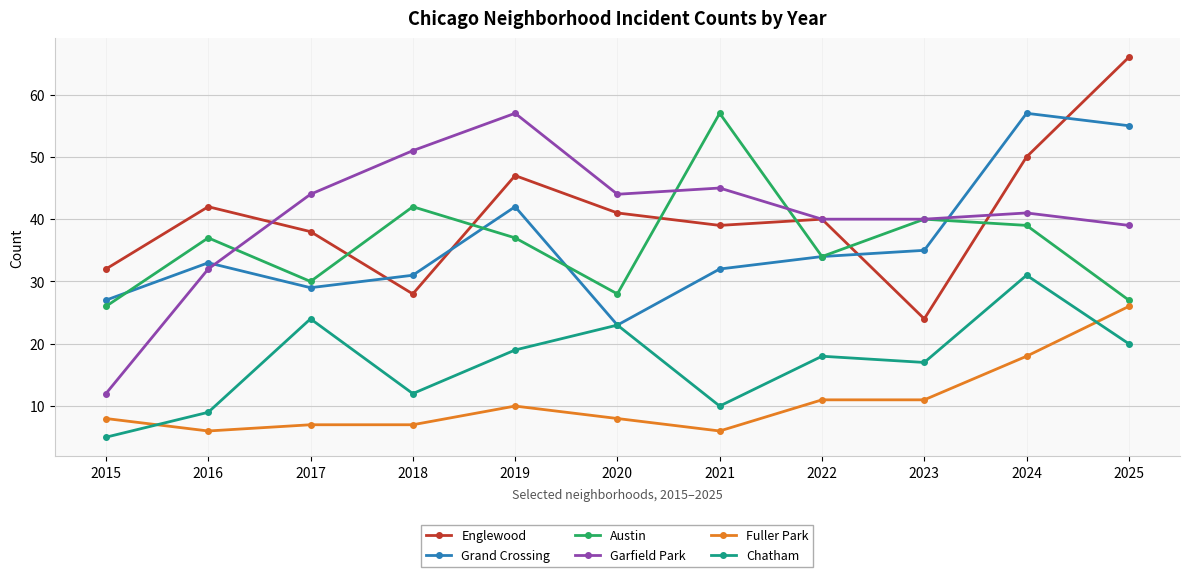

How many data points does each series have?

11